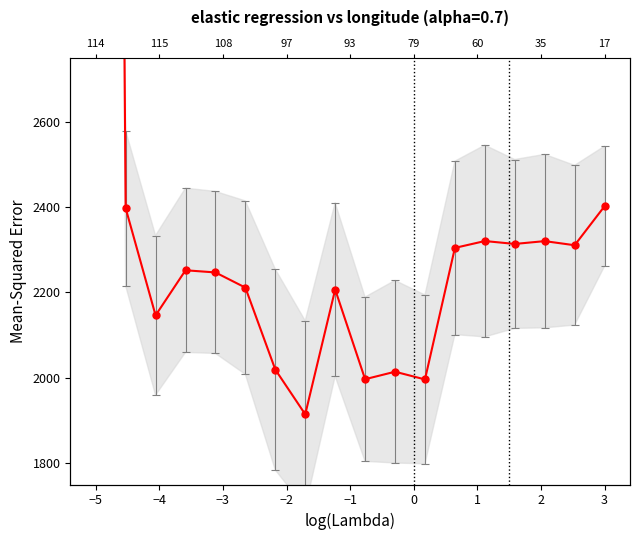

What is the value of the 13th point from the left?

2304.5